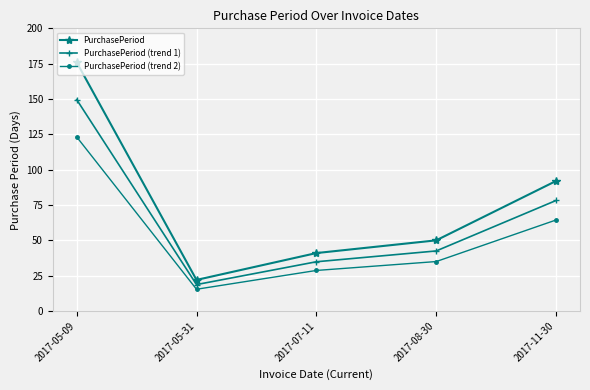

Rank the series by their maximum value, from lowest to highest.

PurchasePeriod (trend 2), PurchasePeriod (trend 1), PurchasePeriod